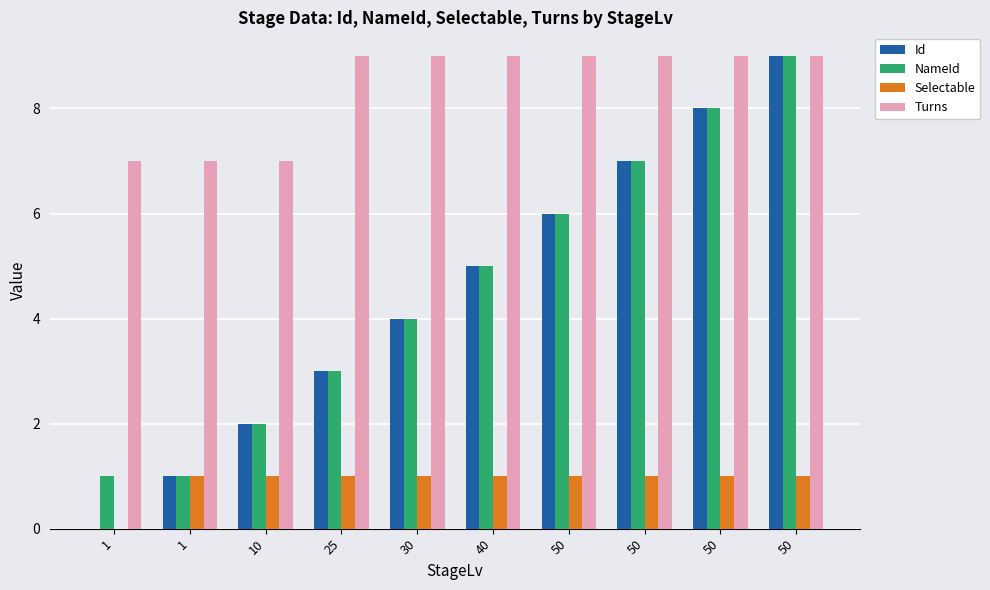

The value of Turns at 50 is 15. True or false?

False